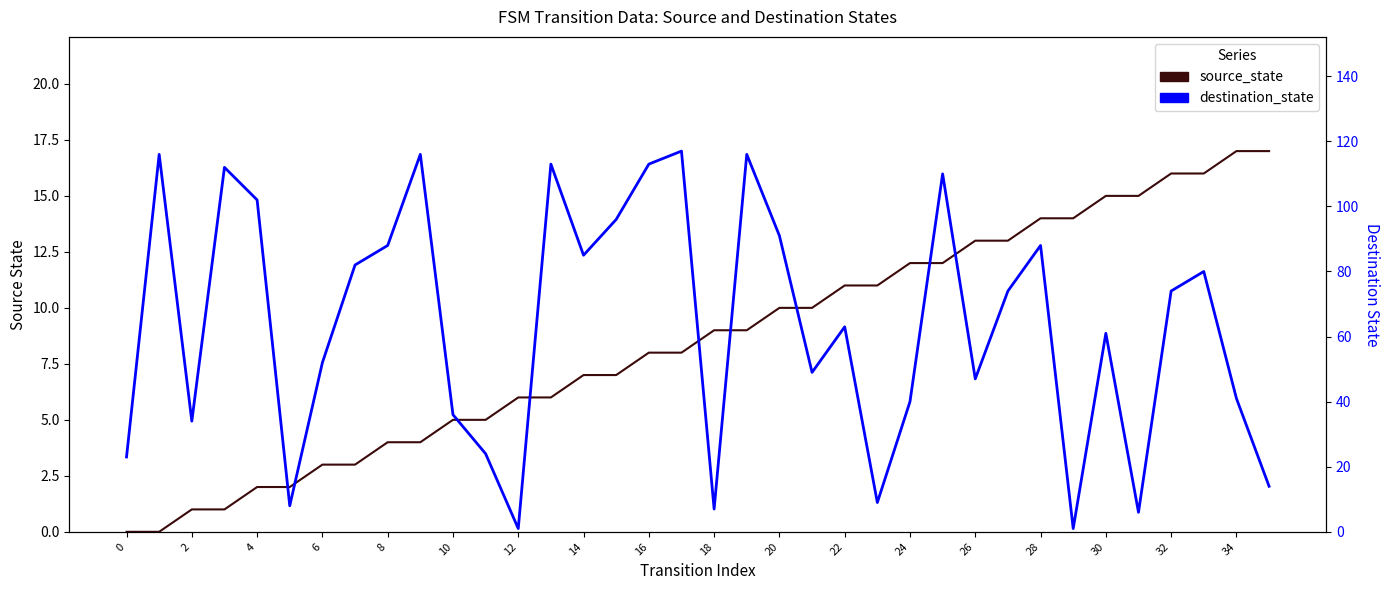

Rank the series by their average value, from lowest to highest.

source_state, destination_state